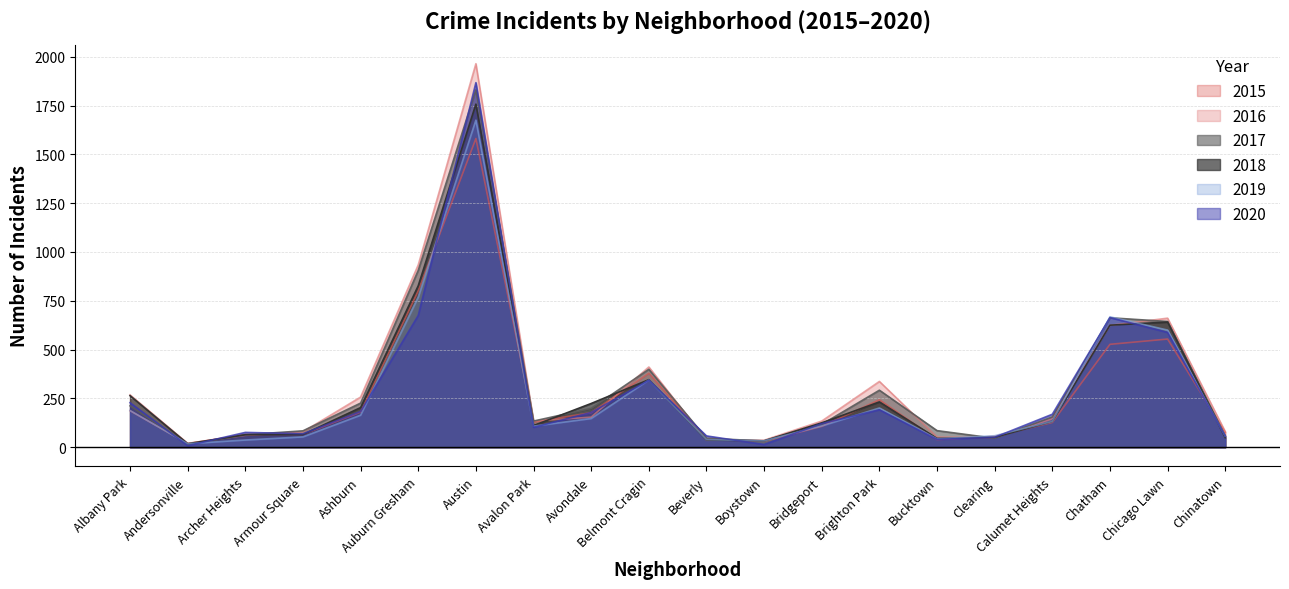

What is the spread (max minus min) of values at Avalon Park?

32